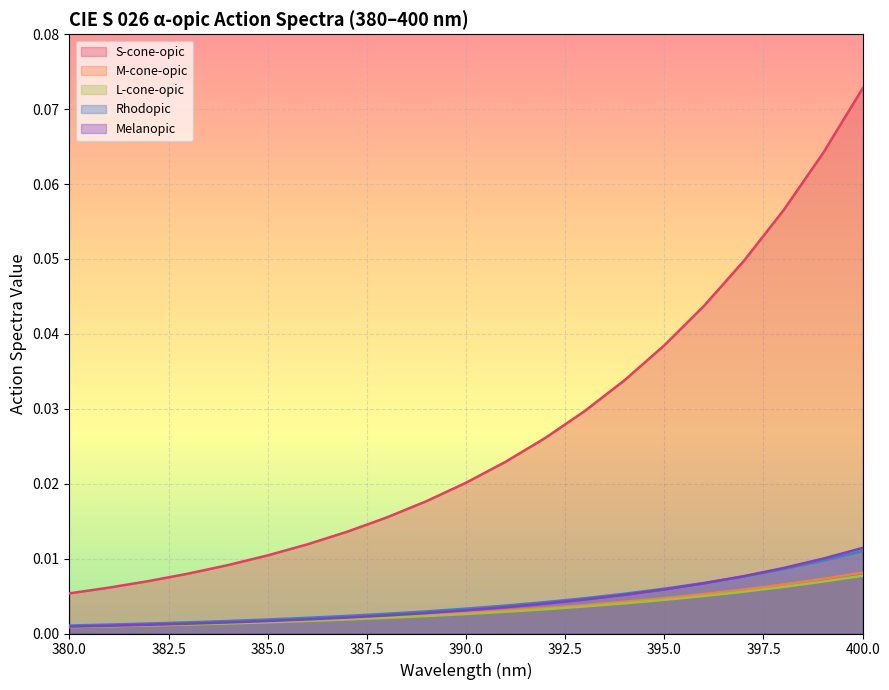

The value of L-cone-opic at 399 is 0.0. True or false?

False